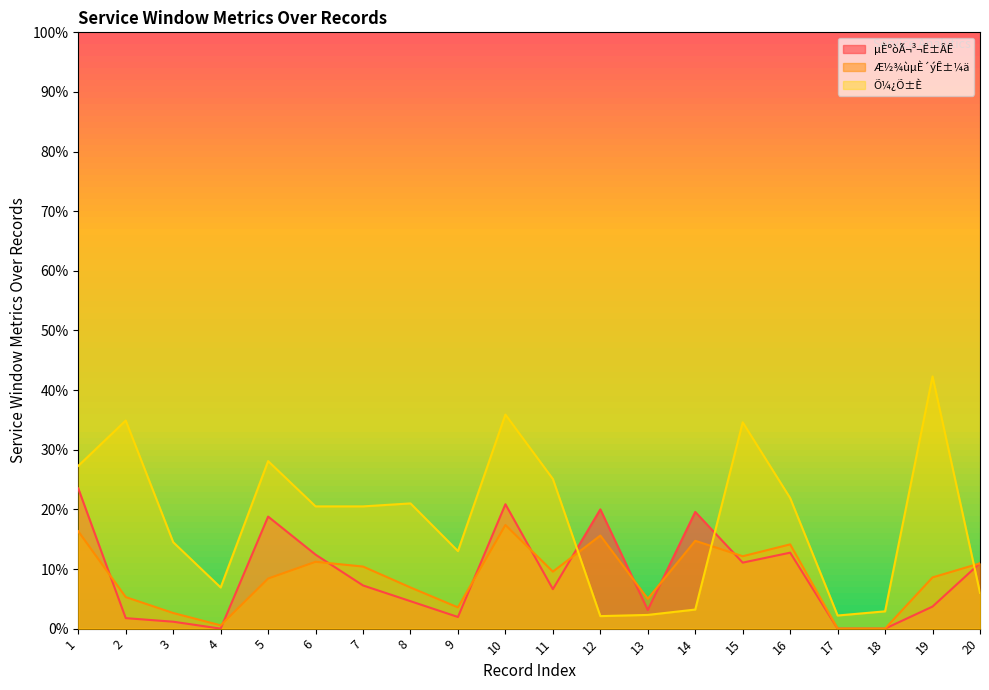

Reading left to right, extract all data points from this chart.

µÈºòÃ¬³¬Ê±ÂÊ: 1=23.5	2=1.8	3=1.2	4=0.0	5=18.8	6=12.4	7=7.2	8=4.6	9=1.9	10=20.9	11=6.6	12=20.0	13=3.1	14=19.6	15=11.1	16=12.7	17=0.0	18=0.0	19=3.7	20=11.0
Æ½¾ùµÈ´ýÊ±¼ä: 1=16.3	2=5.3	3=2.6	4=0.6	5=8.4	6=11.2	7=10.4	8=6.9	9=3.6	10=17.4	11=9.6	12=15.6	13=5.0	14=14.7	15=12.1	16=14.1	17=0.0	18=0.0	19=8.6	20=10.9
Õ¼¿Õ±È: 1=27.3	2=34.9	3=14.5	4=6.9	5=28.1	6=20.5	7=20.5	8=21.0	9=13.0	10=35.9	11=25.1	12=2.1	13=2.3	14=3.2	15=34.6	16=21.9	17=2.2	18=2.9	19=42.3	20=6.0